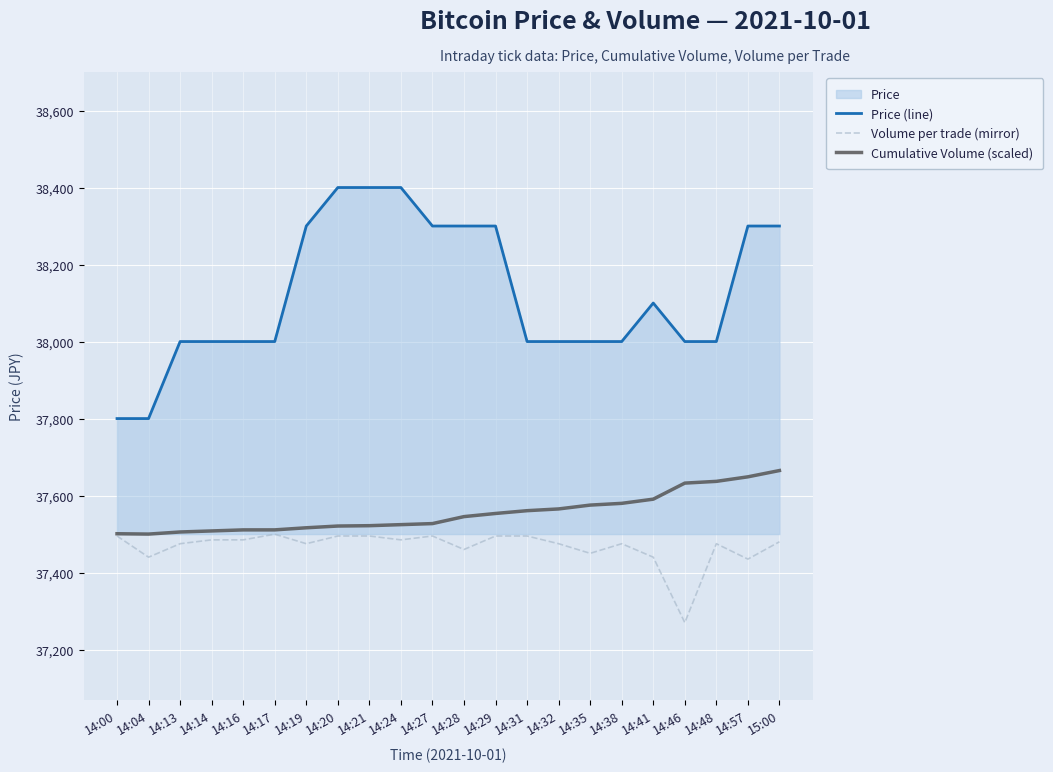

At how many categories does at least one series exceed 38192?

9